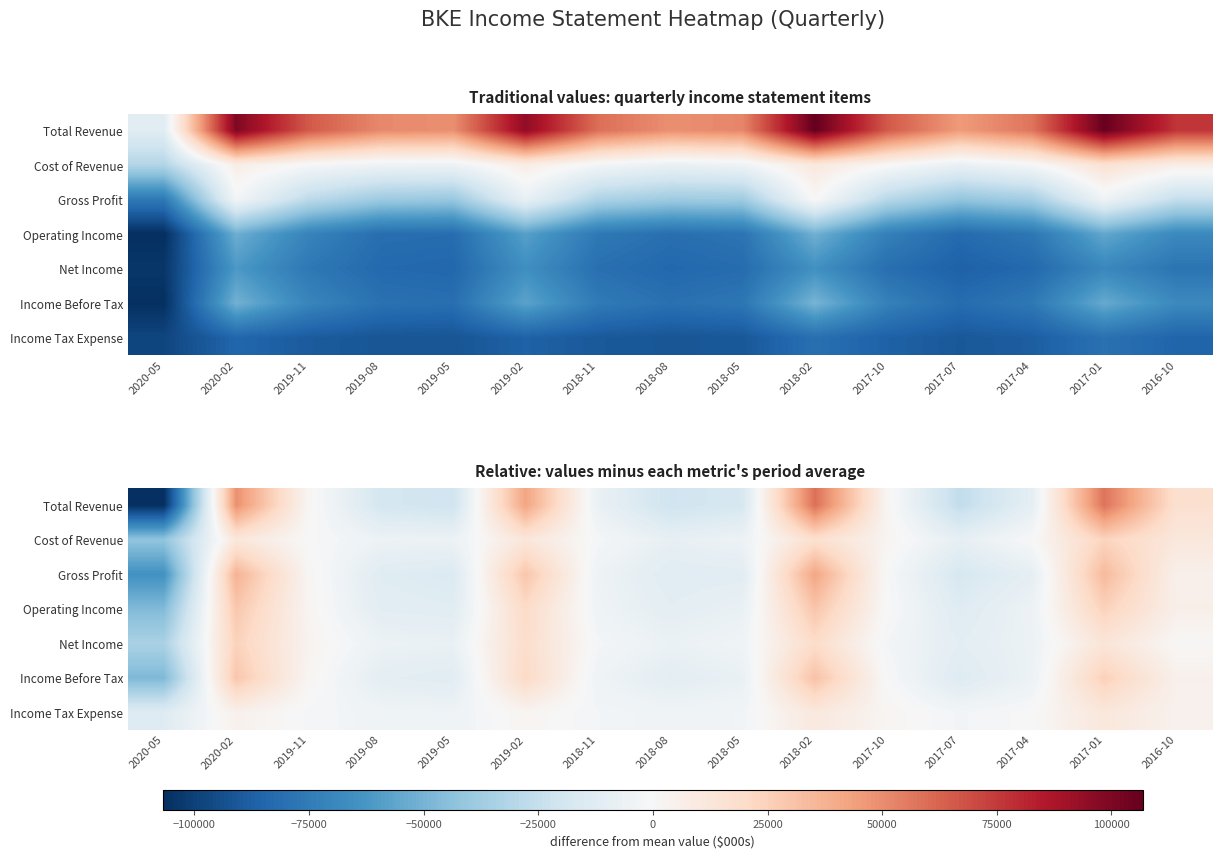

What value does the Gross Profit series have at 2019-05?

-14946.7